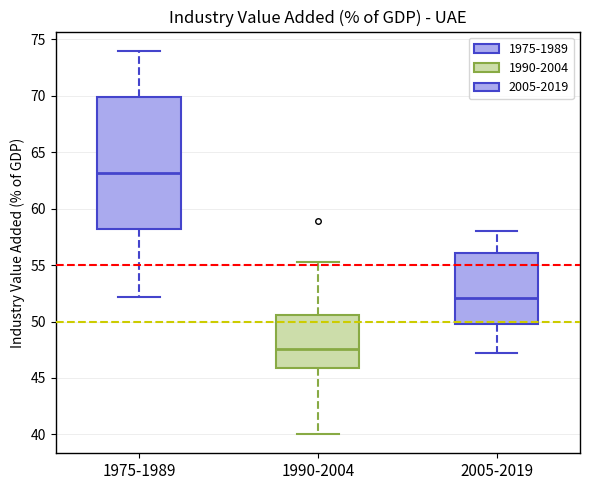

Reading left to right, read every box against the y-axis: the position of its median line, the range the box covers, and the ends of its whiskers. The values are not printed on the chart, so give them approximately, as read against the axis.

1975-1989: median 63.0, box 58.0 to 70.0, whiskers 52.0 to 74.0
1990-2004: median 47.5, box 46.0 to 50.5, whiskers 40.0 to 55.5
2005-2019: median 52.0, box 50.0 to 56.0, whiskers 47.0 to 58.0